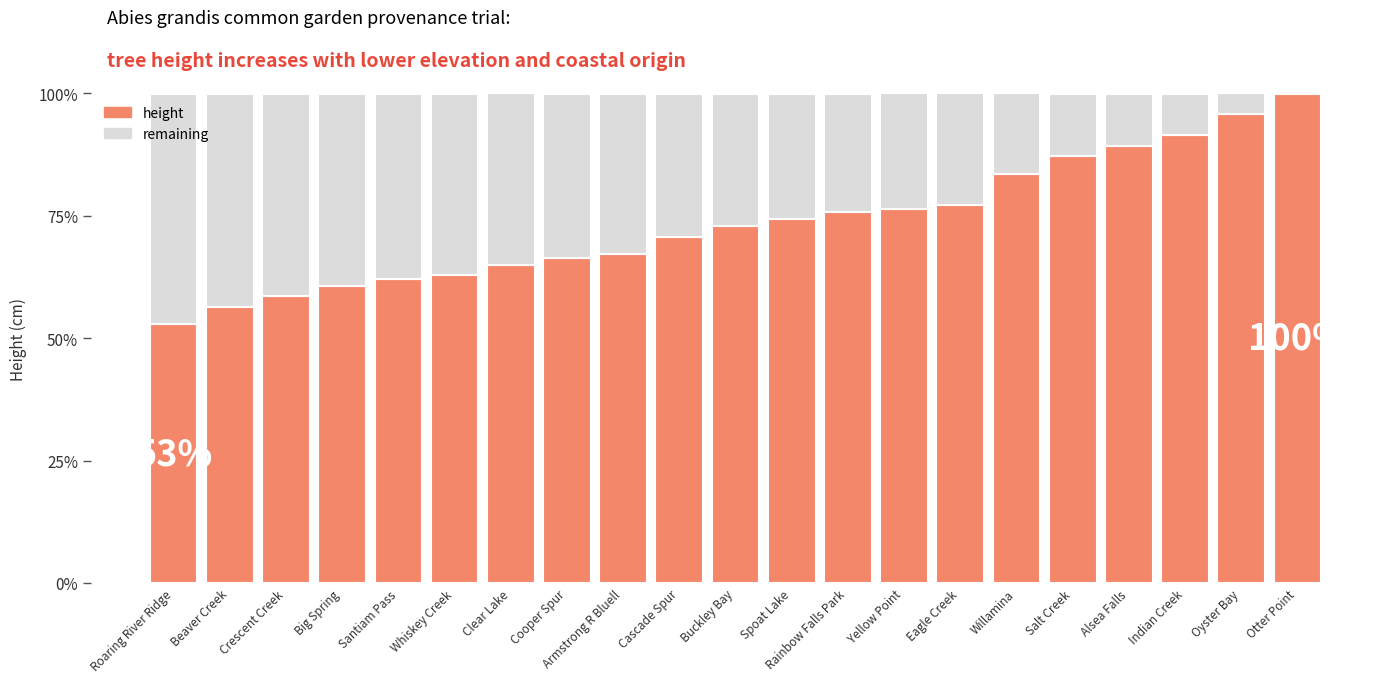

How many bars are there in total?

21